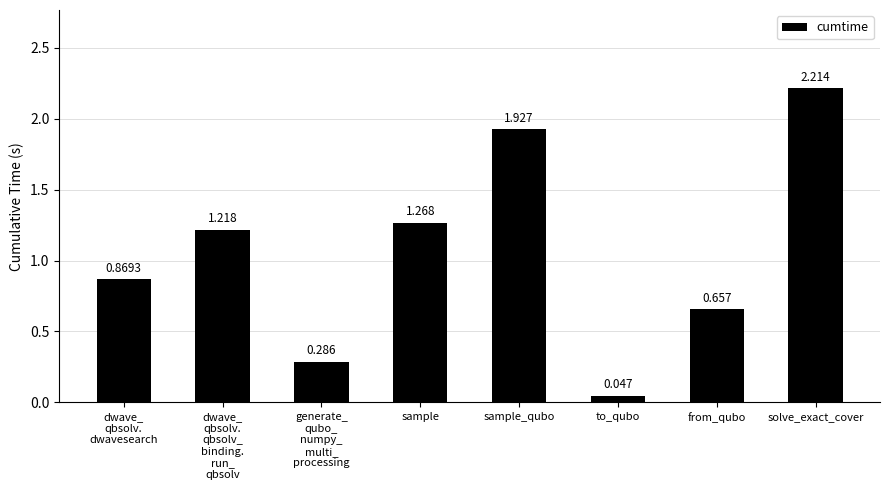

How many values are below 1?

4